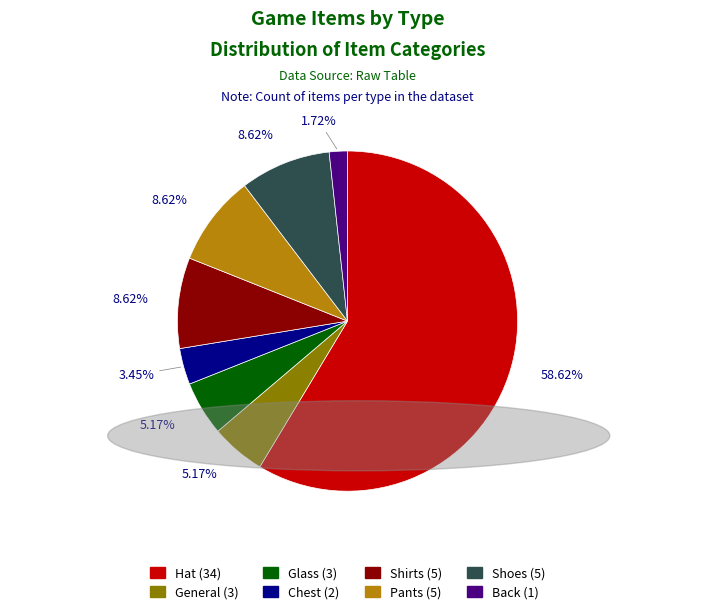

To the nearest percent, what portion does Hat represent?

59%